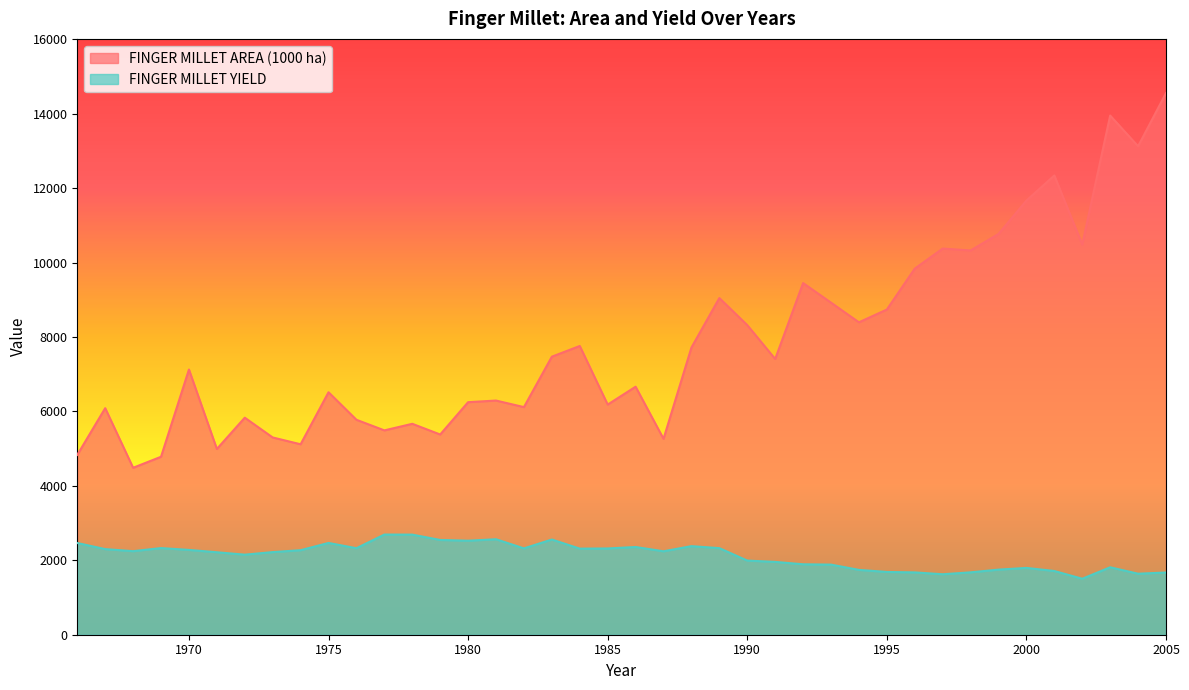

What is the total value across all series at 1968?

6730.6